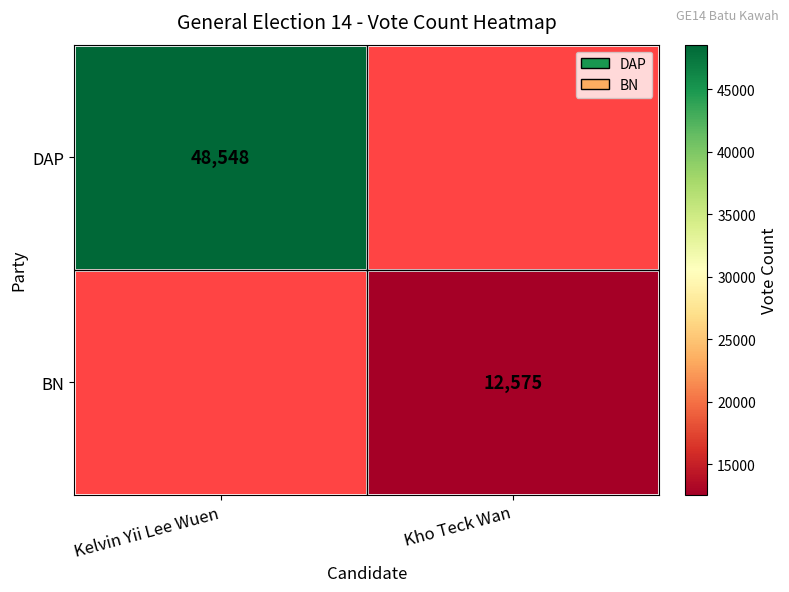

The value of DAP at Kelvin Yii Lee Wuen is 48548. True or false?

True